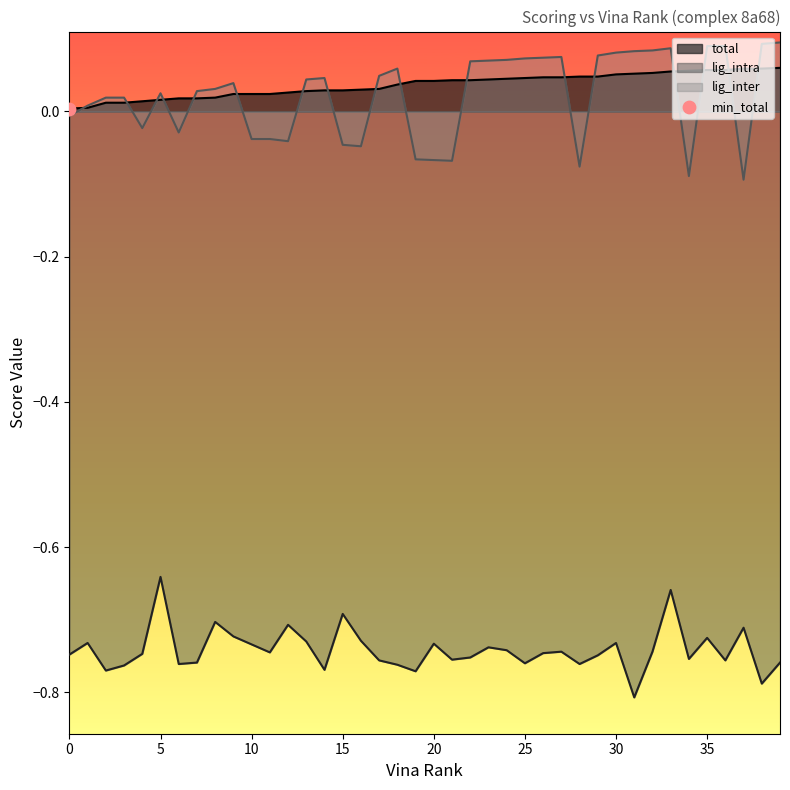

What are all the series names shown in the legend?

total, lig_intra, lig_inter